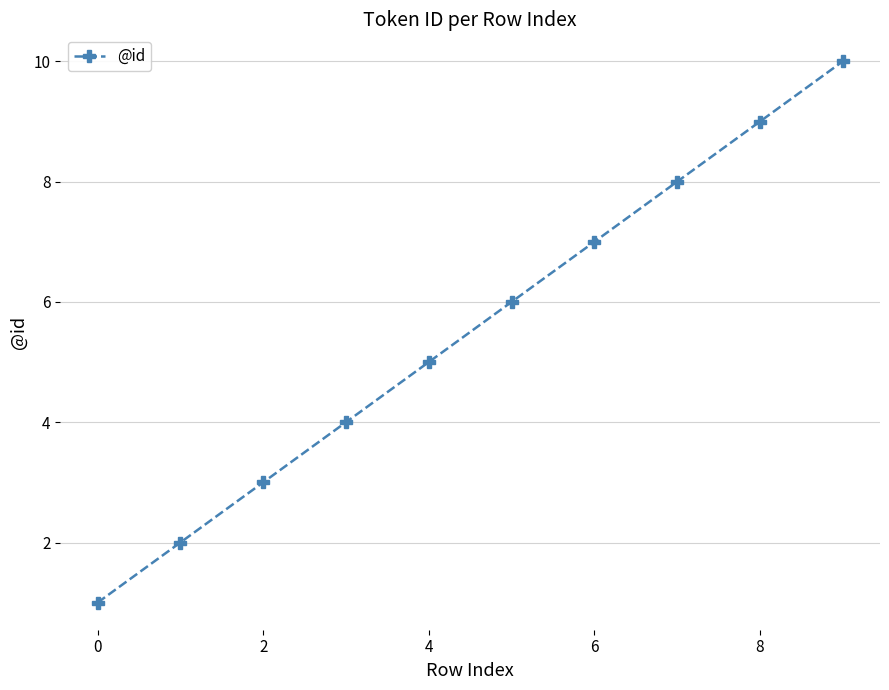

Reading left to right, what are all the values shown in this chart?

1	2	3	4	5	6	7	8	9	10